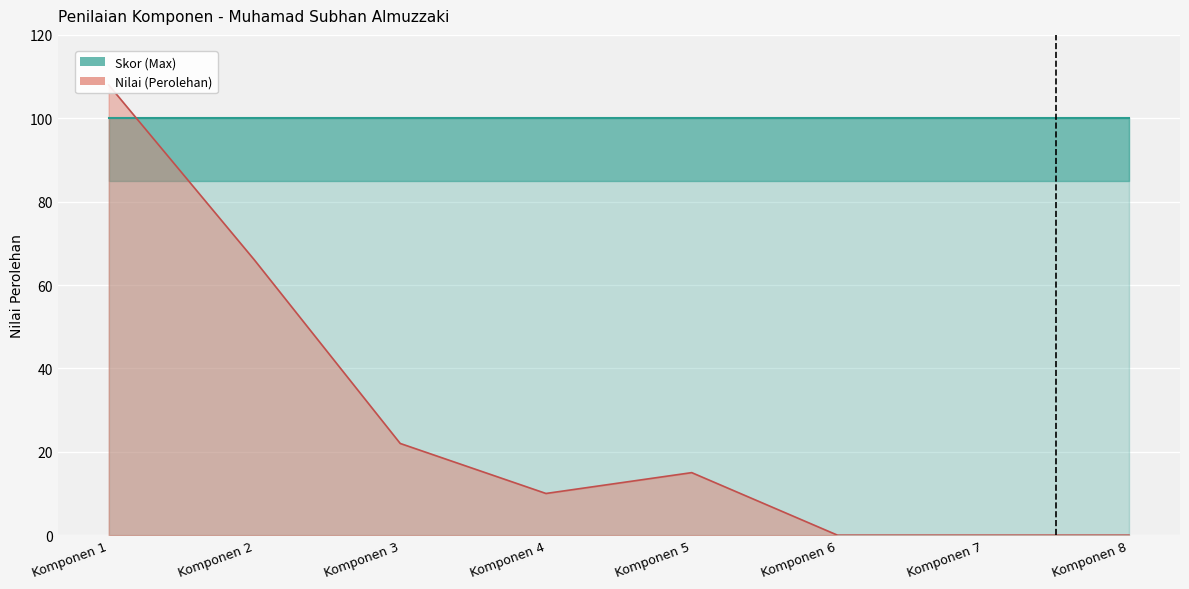

What is the value of the 3rd point from the left?

22